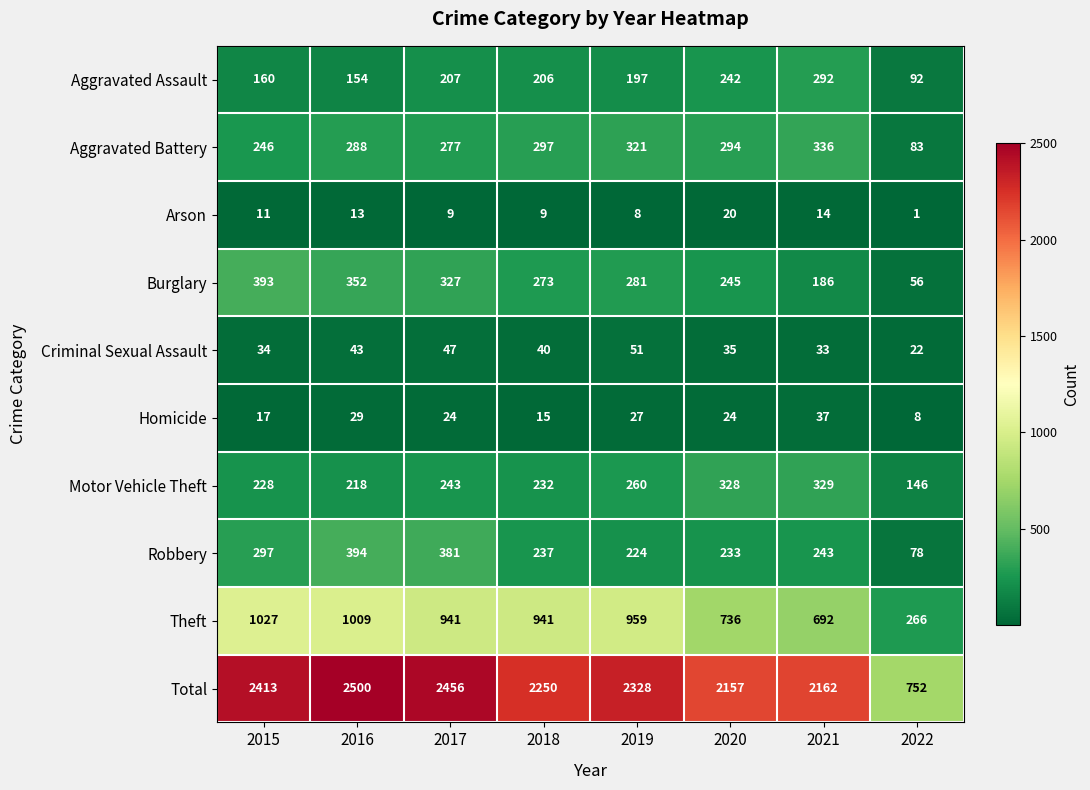

How many data points does each series have?

8